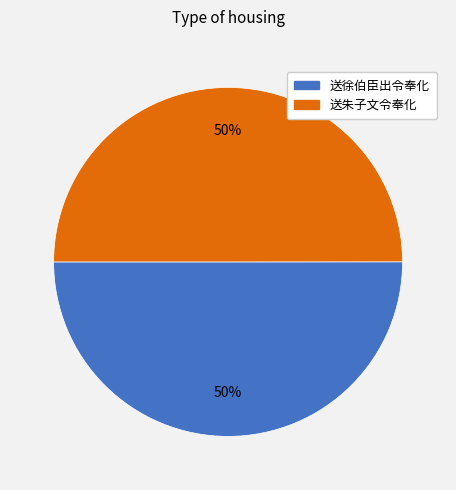

To the nearest percent, what is the average slice percentage?

50%